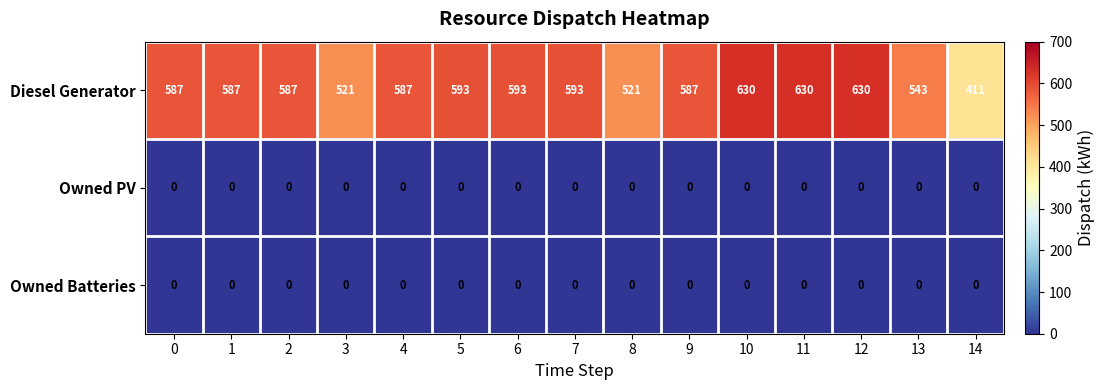

Is the value of Owned PV at 3 greater than the value of Diesel Generator at 14?

No